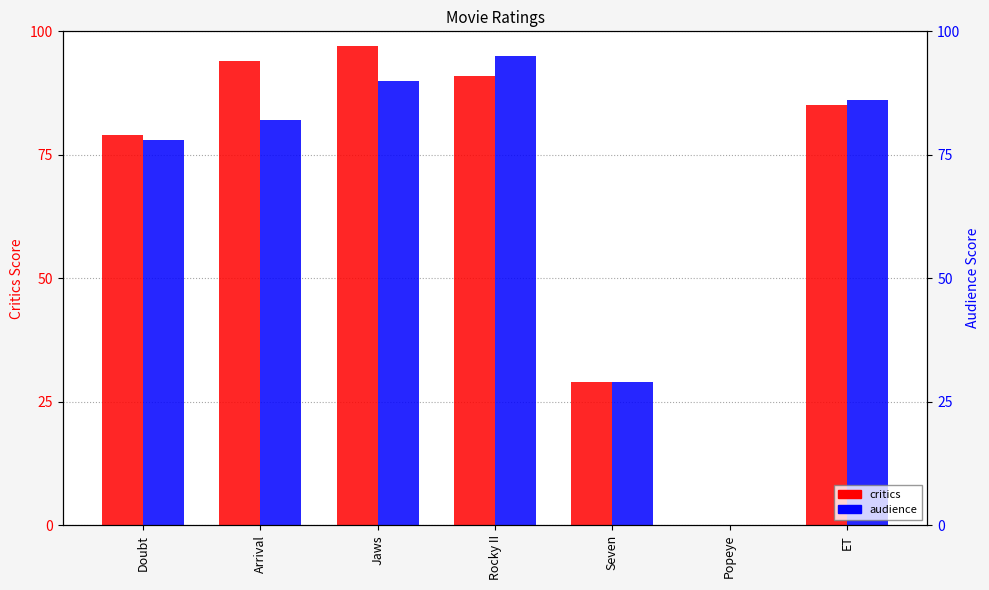

The value of audience at Seven is 46. True or false?

False